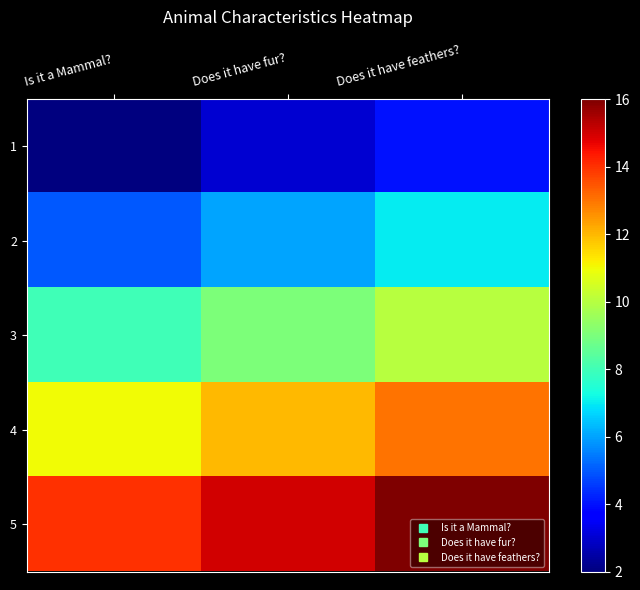

At which category does the chart reach its minimum across all series?

Is it a Mammal?